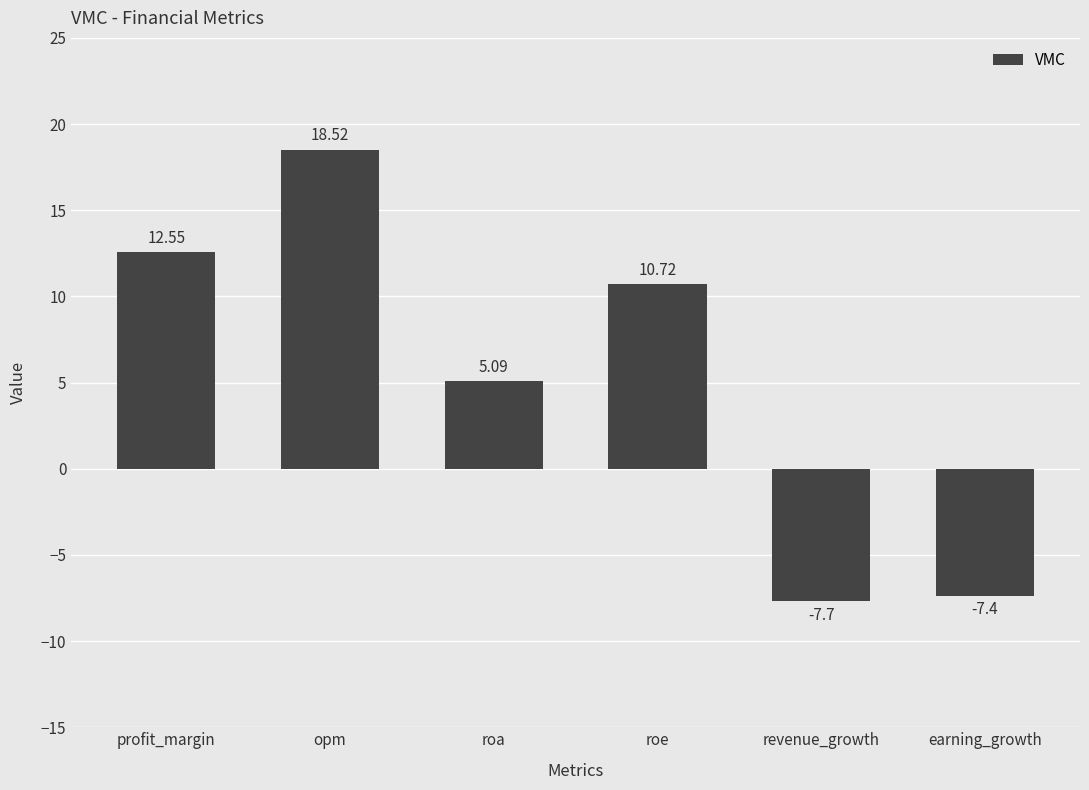

Reading right to left, extract all data points from this chart.

earning_growth=-7.4	revenue_growth=-7.7	roe=10.7	roa=5.1	opm=18.5	profit_margin=12.6